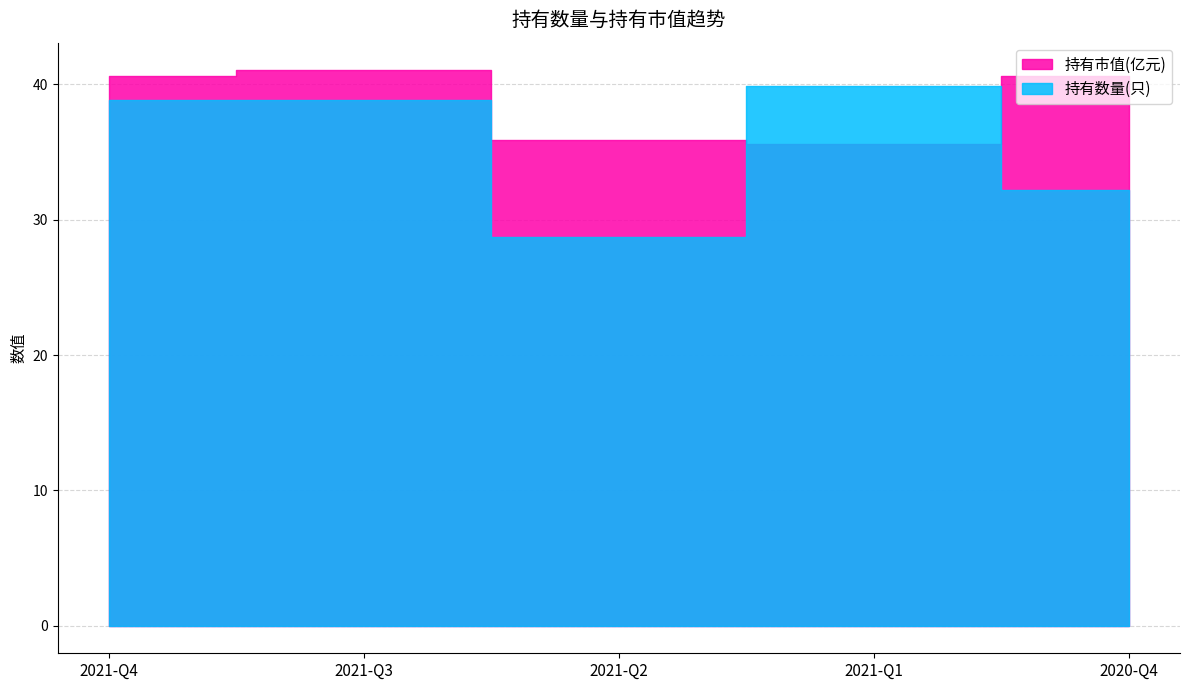

What position from the right is 2021-Q1?

2